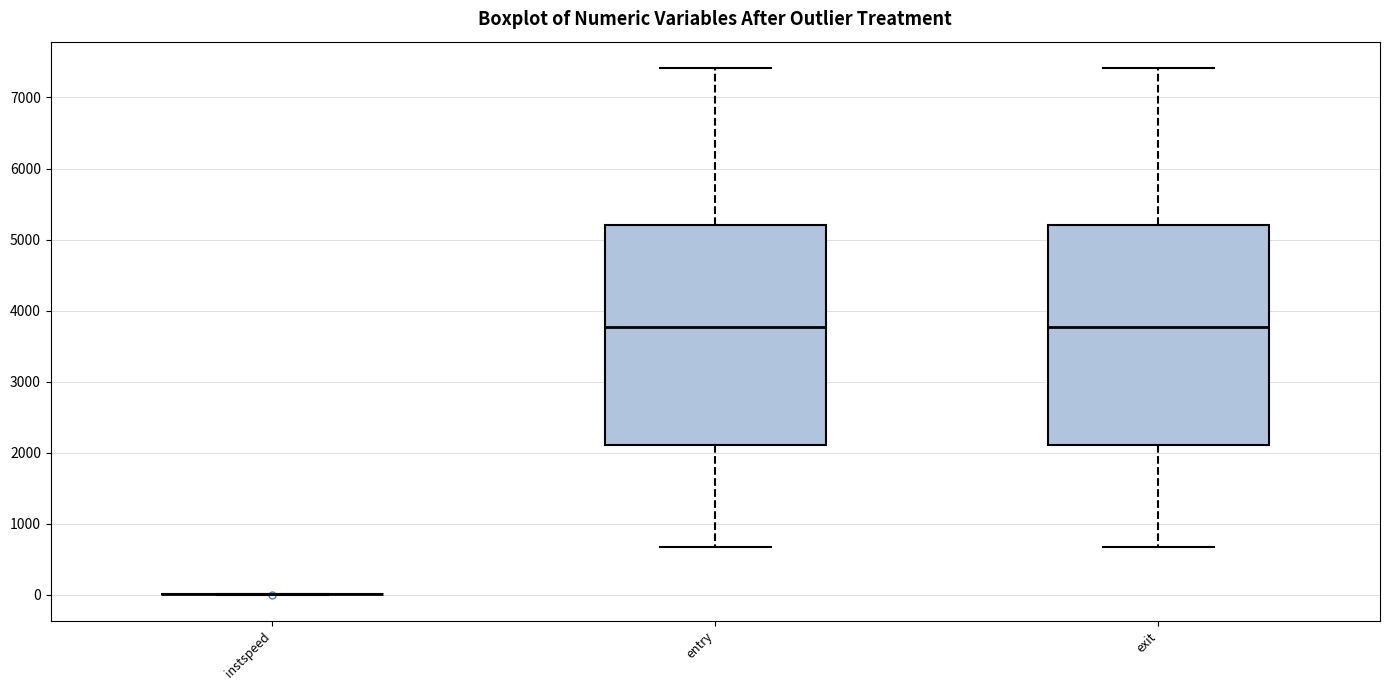

Reading left to right, read every box against the y-axis: the position of its median line, the range the box covers, and the ends of its whiskers. The values are not printed on the chart, so give them approximately, as read against the axis.

instspeed: box collapsed to a line at 0, whiskers 0 to 0
entry: median 3800, box 2100 to 5200, whiskers 700 to 7400
exit: median 3800, box 2100 to 5200, whiskers 700 to 7400